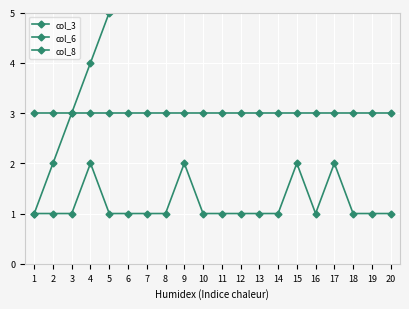

The value of col_3 at 16 is 5. True or false?

False